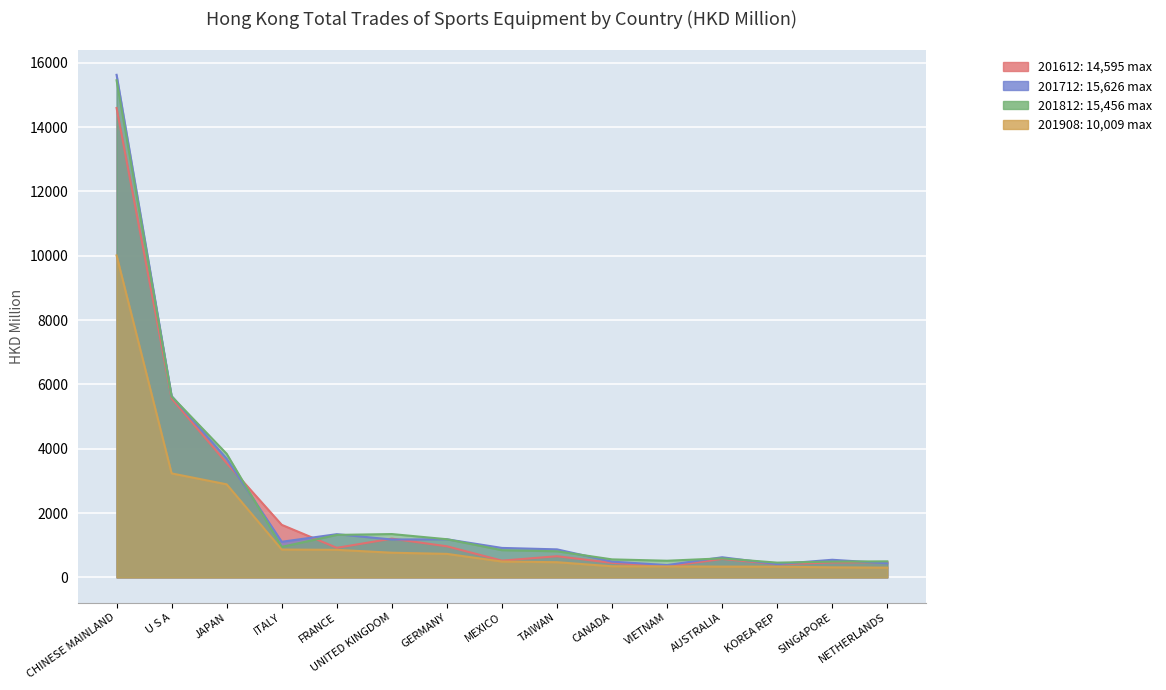

How many categories are shown in the chart?

15